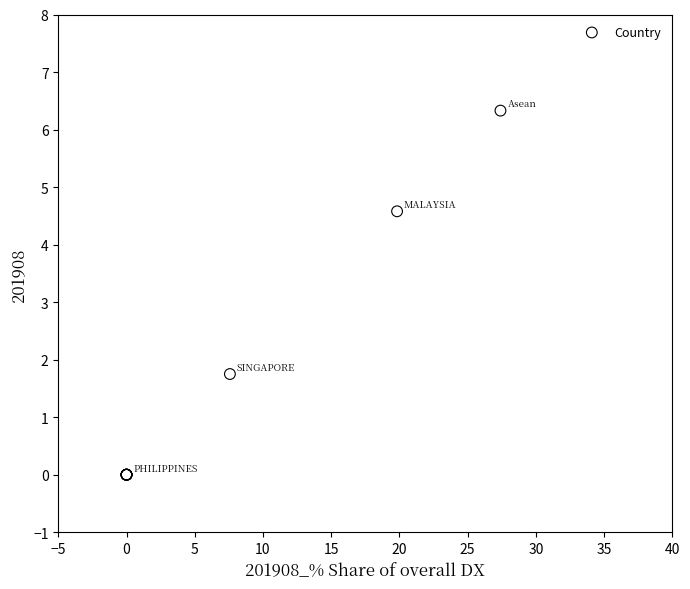

What Y value in the scatter plot is closest to 3?

1.8